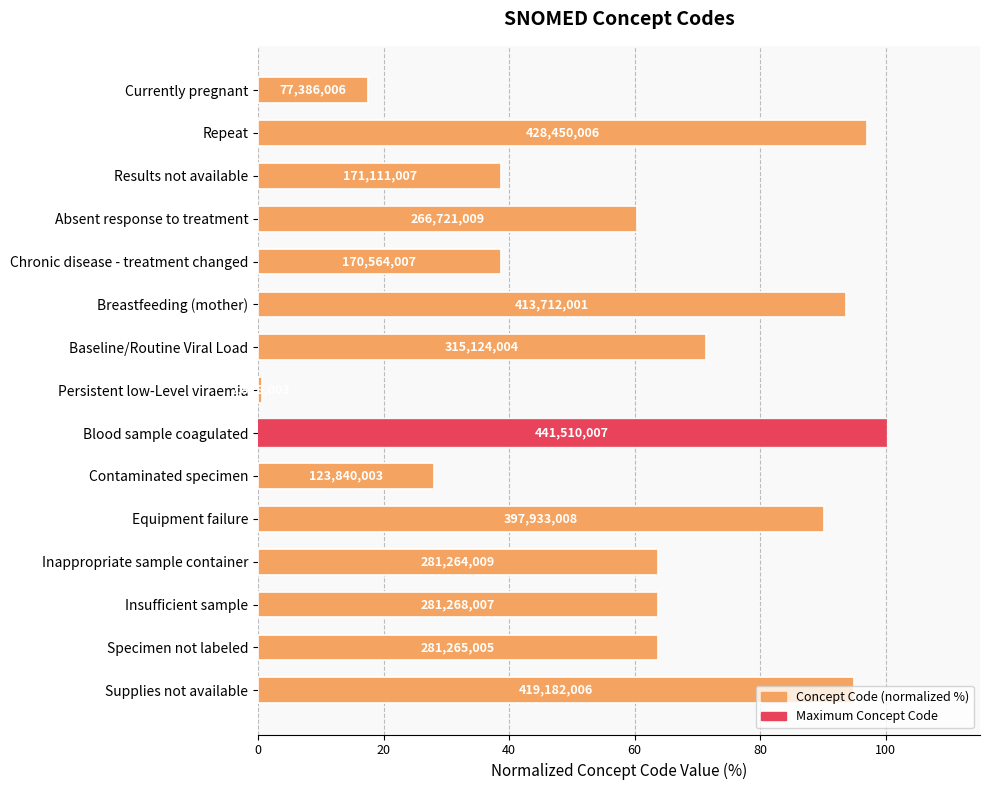

Does the chart contain any negative values?

No